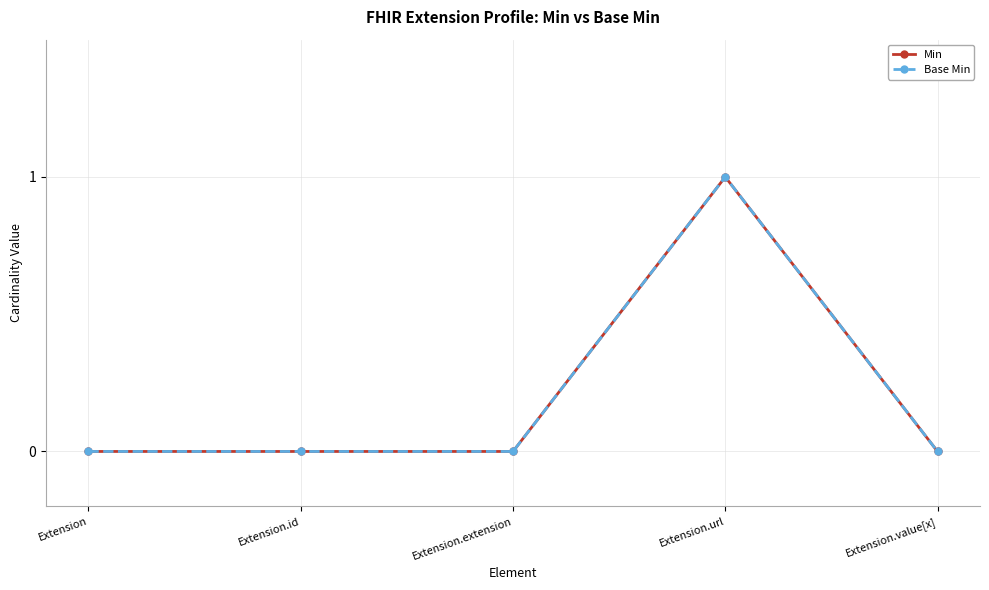

How many categories are shown in the chart?

5